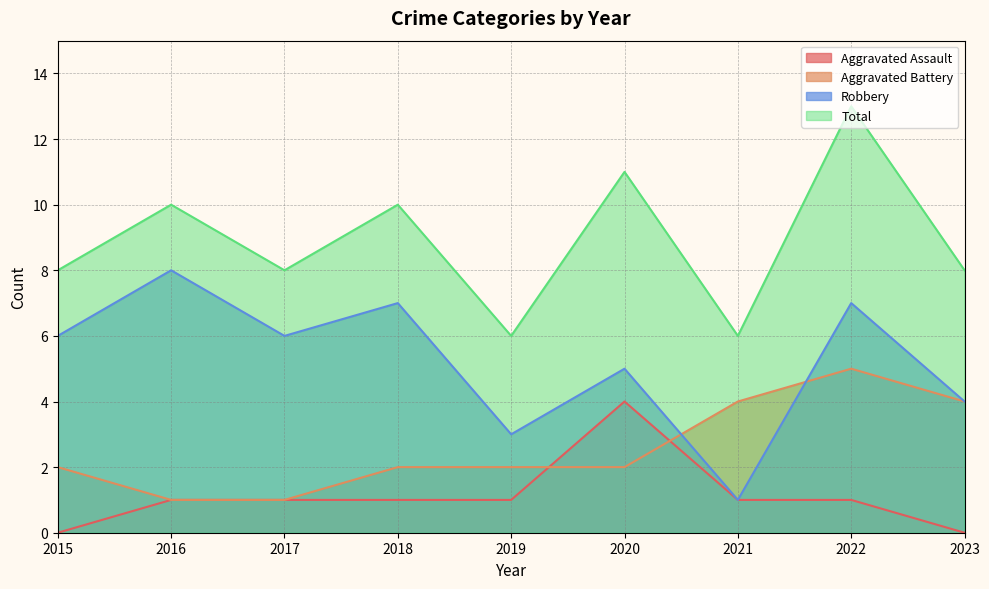

What is the sum of the Aggravated Battery values at 2021 and 2018?

6